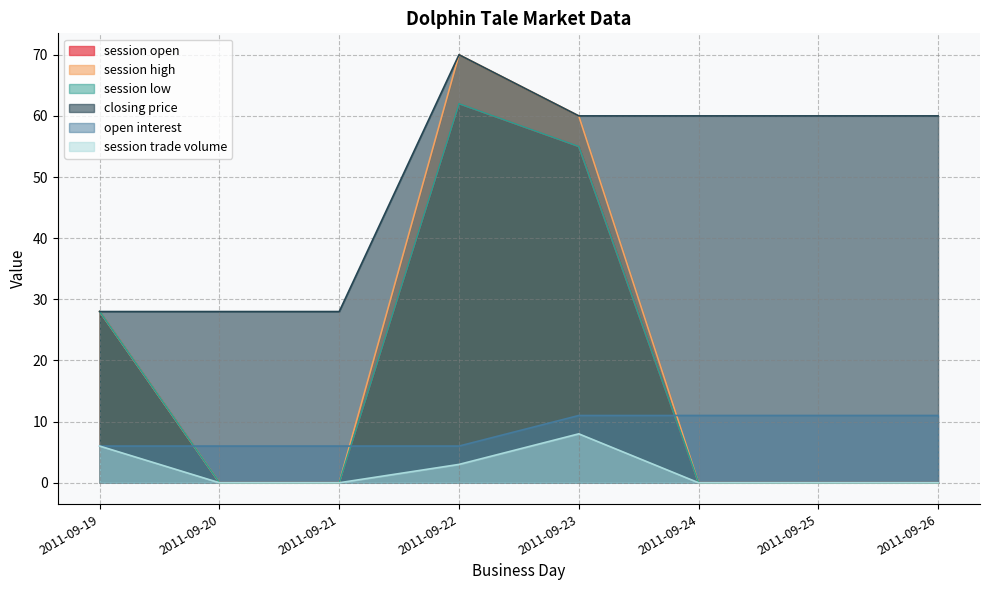

True or false: open interest and closing price cross at least once.

False